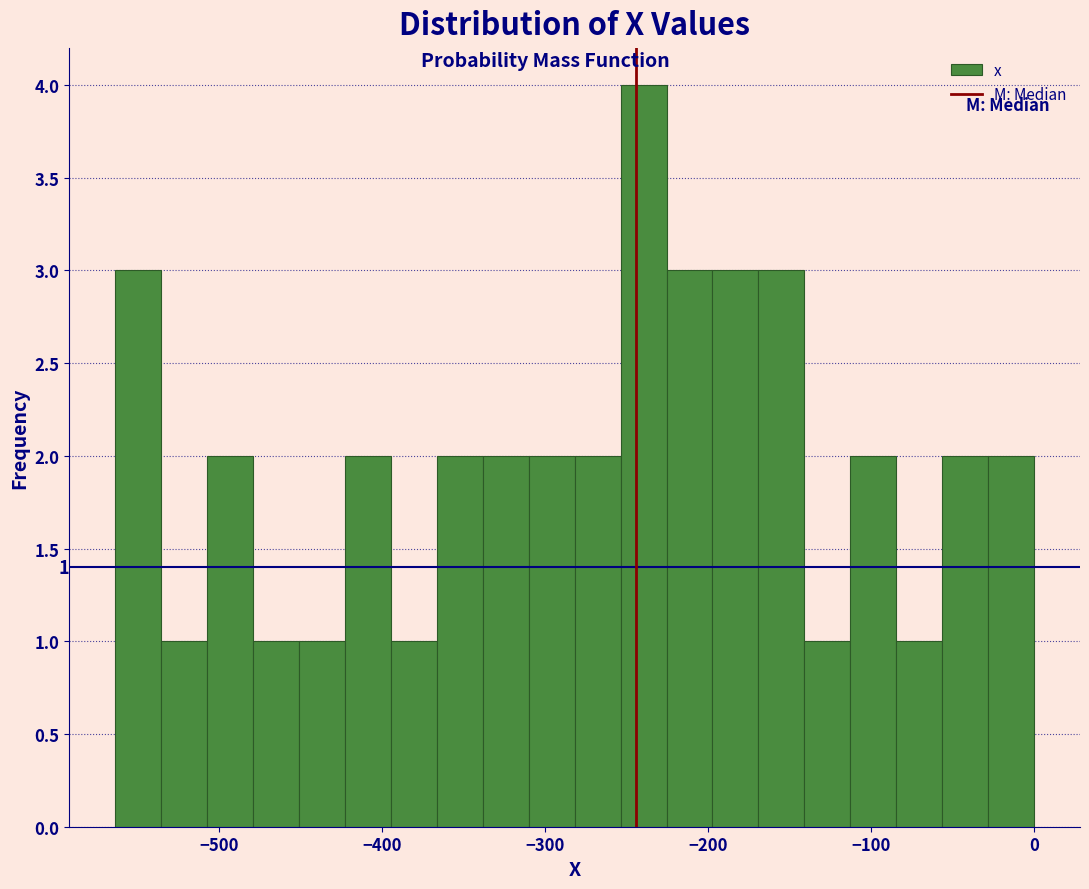

Read against the x-axis, roughly where is the centre of the tallest bar?

-240